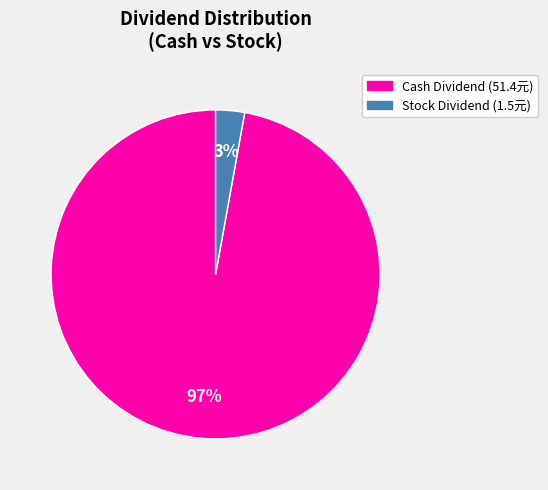

Does any single category account for the majority?

Yes